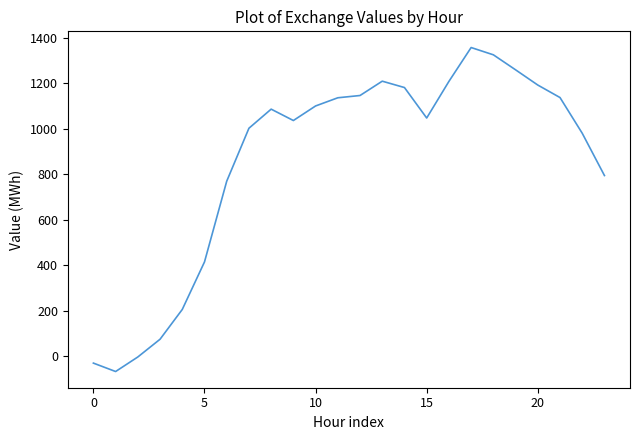

The value at 5 is 414. True or false?

True